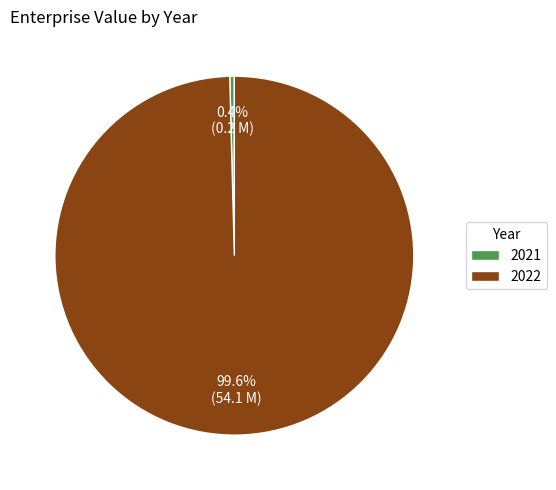

To the nearest percent, what is the difference between the 2021 and 2022 slice percentages?

99%